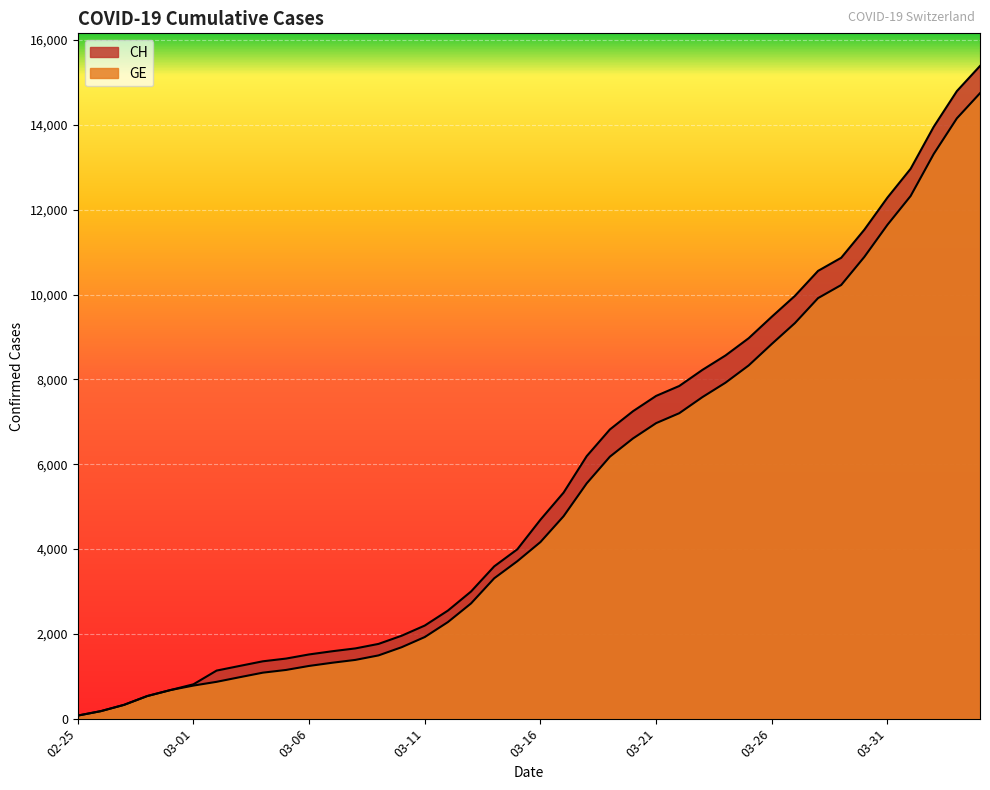

At which category is the sum across all series the highest?

2020-04-04